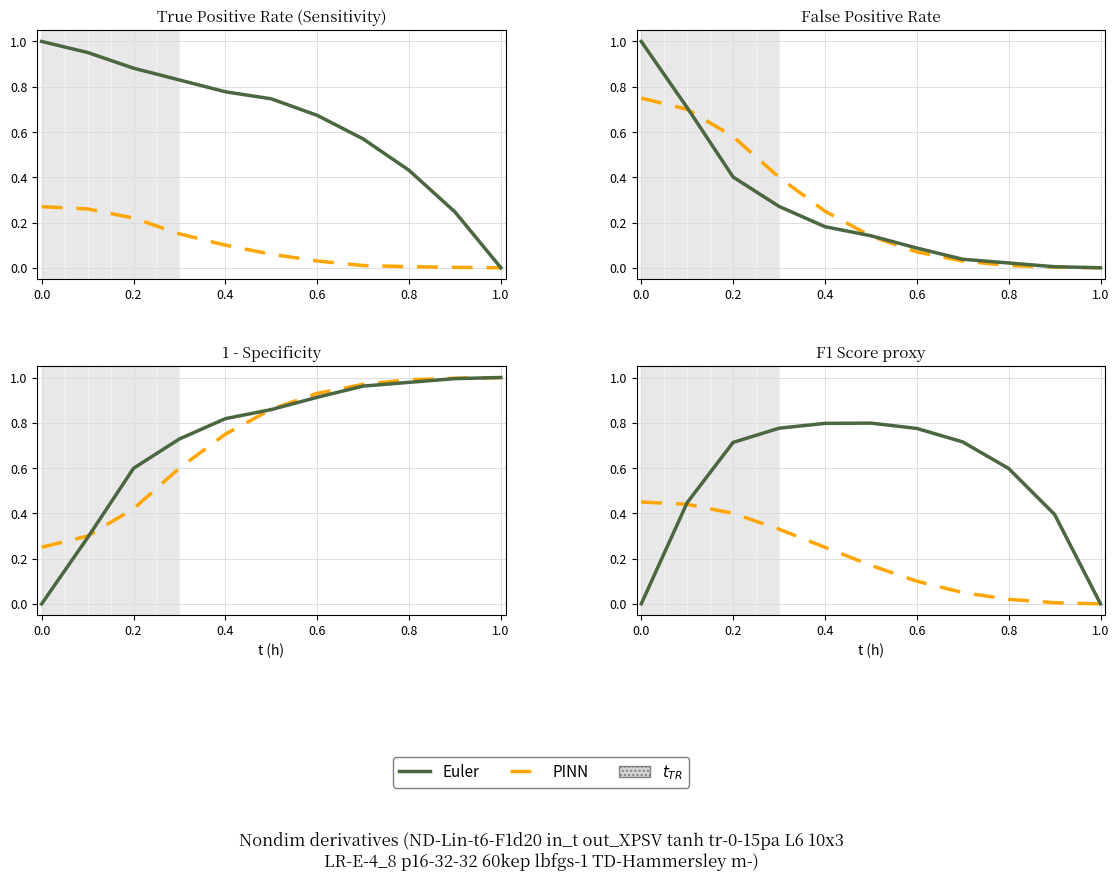

What is the difference between the second highest and minimum values in the PINN series?

0.4